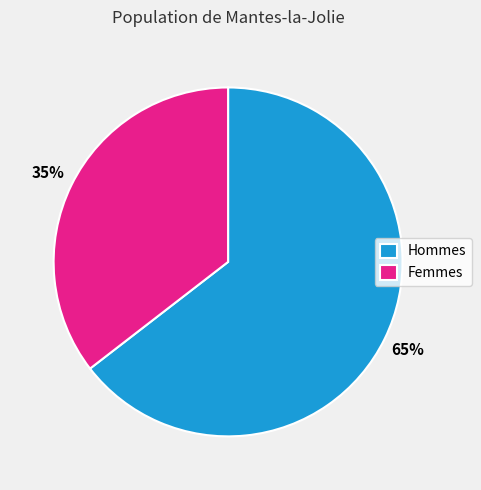

What percentage is the Hommes slice, to the nearest percent?

65%